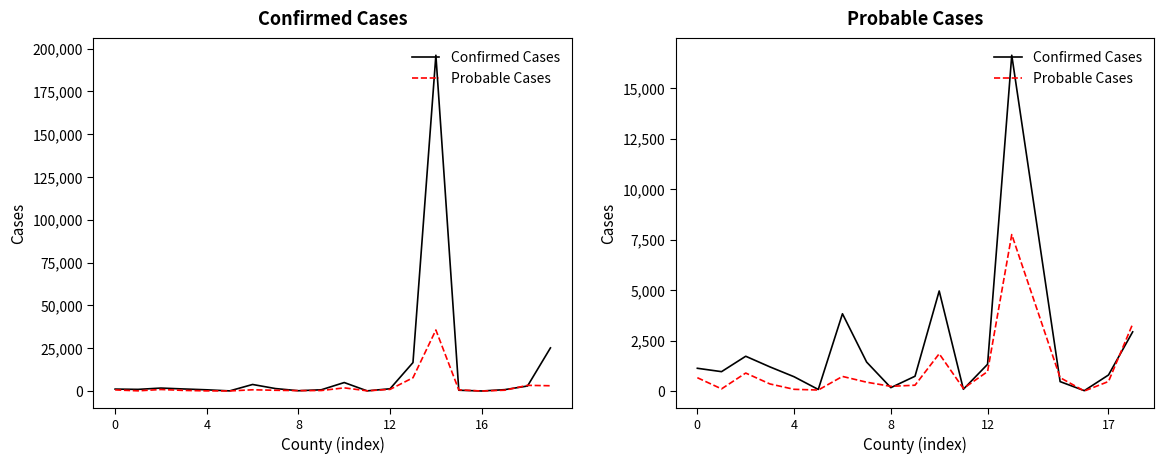

At which category is the sum across all series the highest?

13